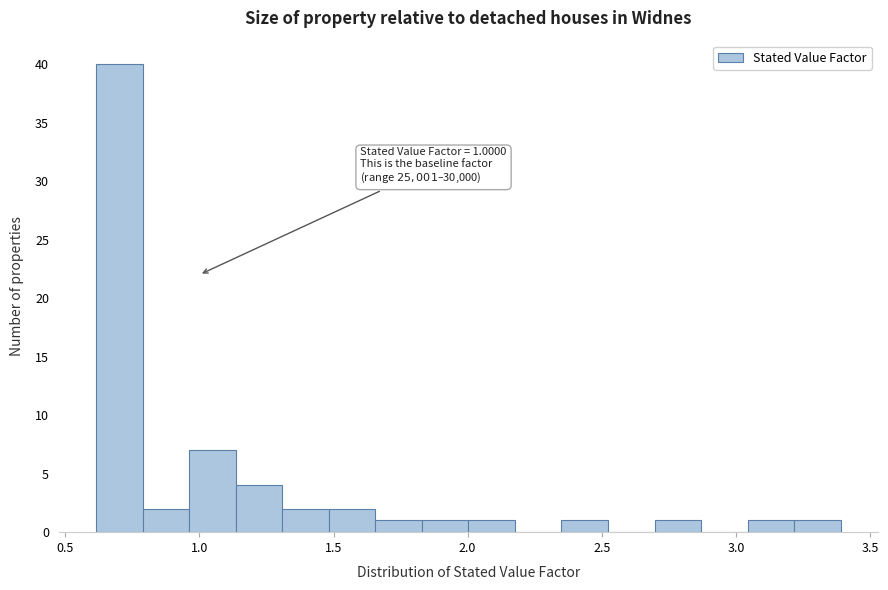

Around what value on the x-axis is the tallest bar? Give the approximate position of its centre, as read against the axis.

0.70